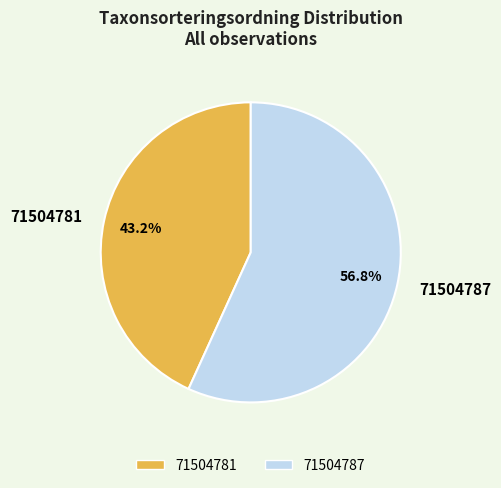

How many slices are in this pie chart?

2